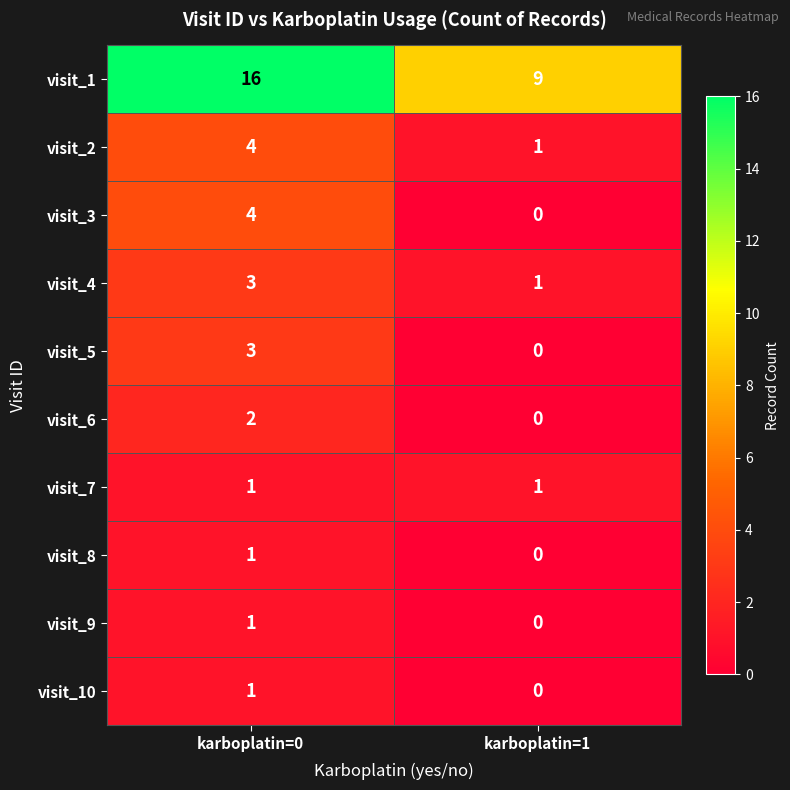

Which category has the highest value across all series?

karboplatin=0